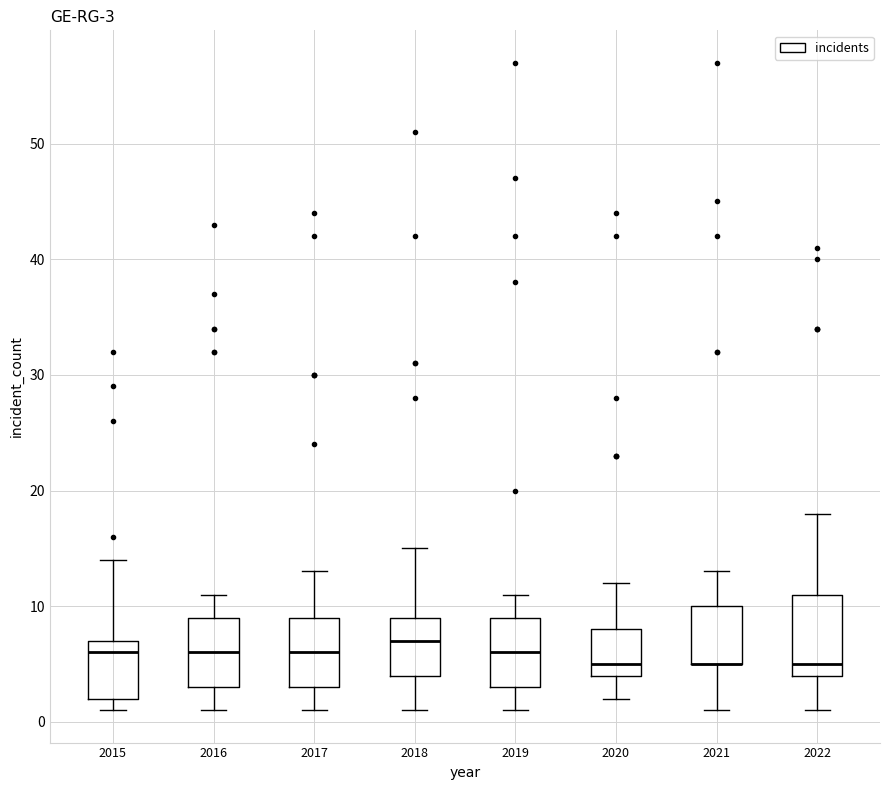

Which box is the tallest, from its lower edge to its upper edge?

2022